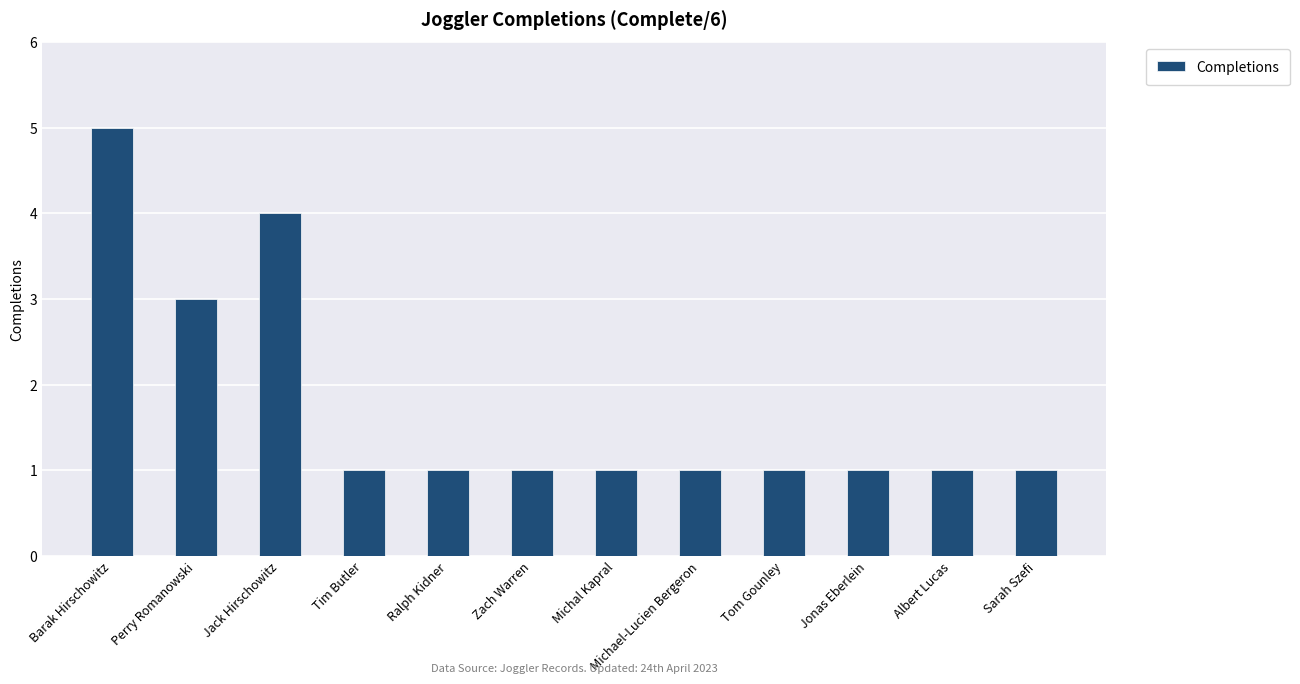

Are the bars grouped side by side (vs. stacked)?

No